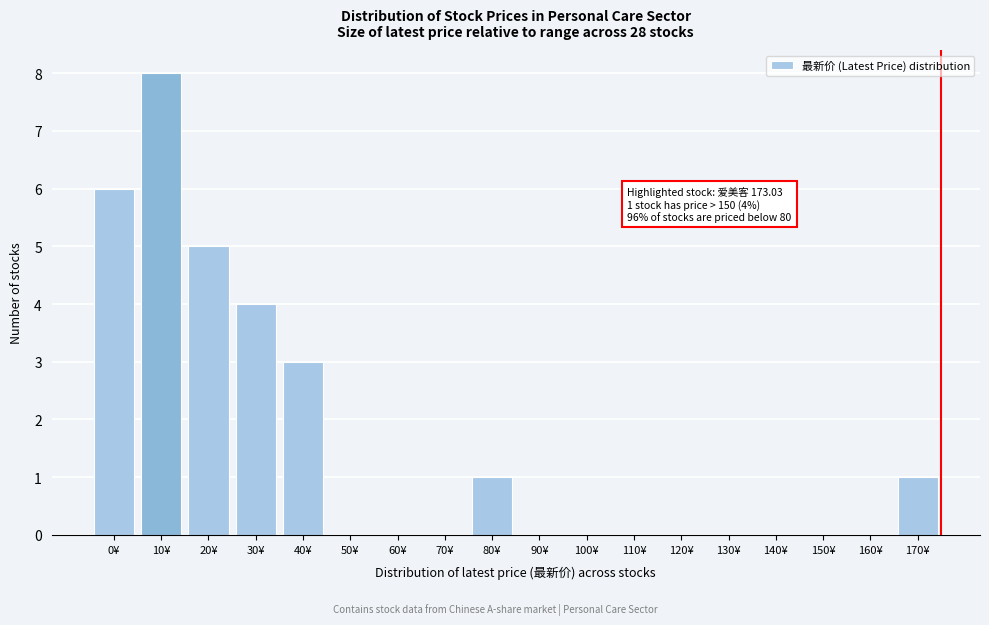

Reading left to right, list all the values displayed in this chart.

0¥=6	10¥=8	20¥=5	30¥=4	40¥=3	50¥=0	60¥=0	70¥=0	80¥=1	90¥=0	100¥=0	110¥=0	120¥=0	130¥=0	140¥=0	150¥=0	160¥=0	170¥=1